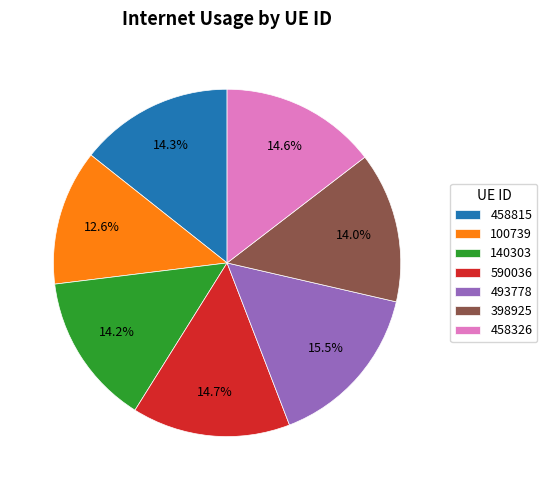

What percentage is the 458326 slice, to the nearest percent?

15%